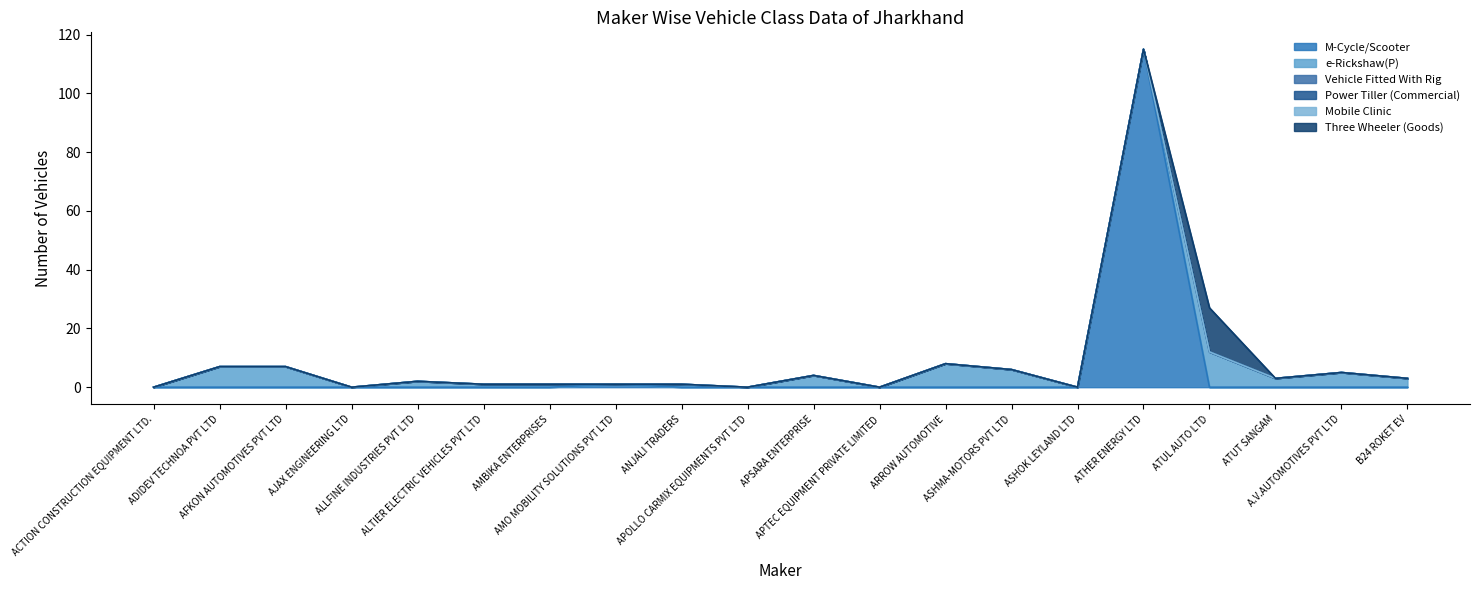

Which category has the lowest value across all series?

ACTION CONSTRUCTION EQUIPMENT LTD.